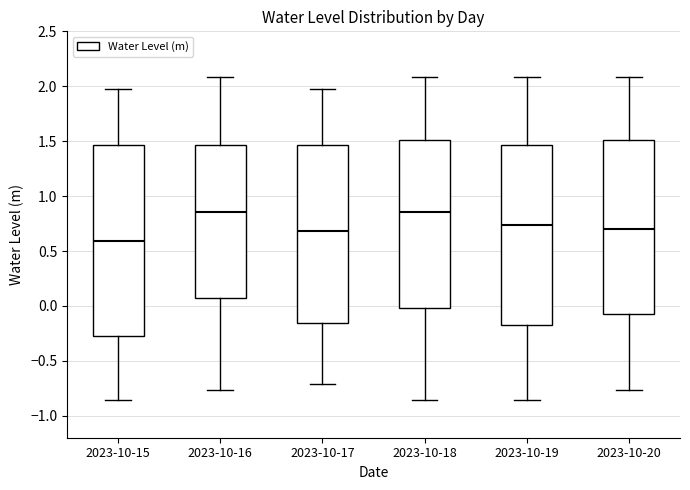

Comparing the boxes themselves (not the whiskers), which one is the tallest?

2023-10-15